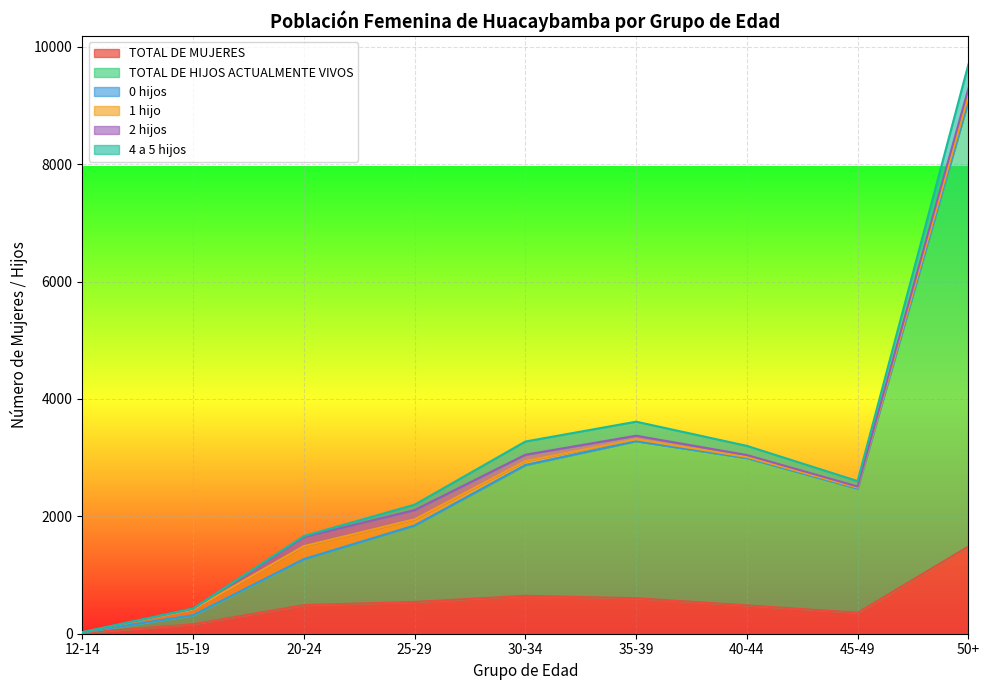

True or false: TOTAL DE HIJOS ACTUALMENTE VIVOS and 2 hijos intersect in this chart.

False